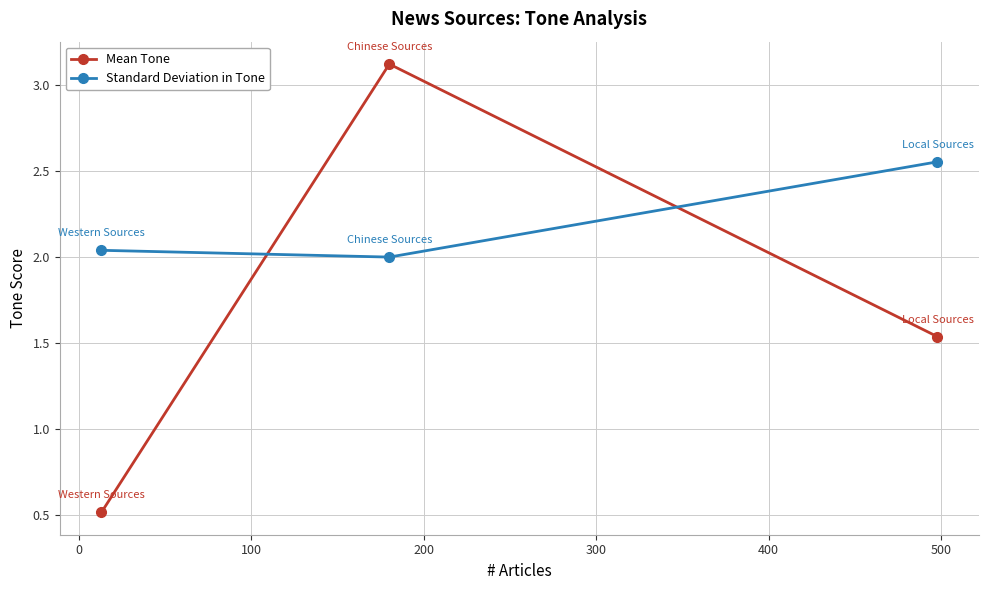

What is the sum of all Standard Deviation in Tone values?

6.6